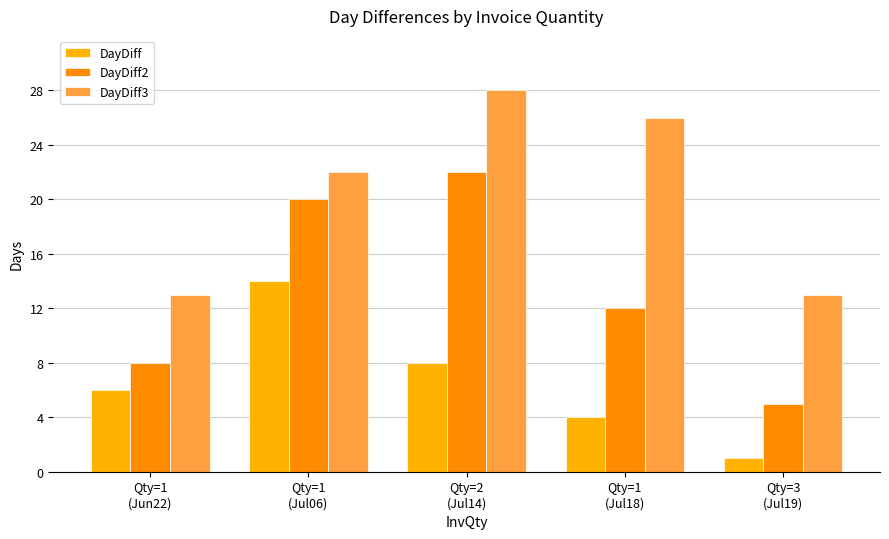

Is the value of DayDiff2 at Qty=1
(Jun22) greater than the value of DayDiff at Qty=2
(Jul14)?

No